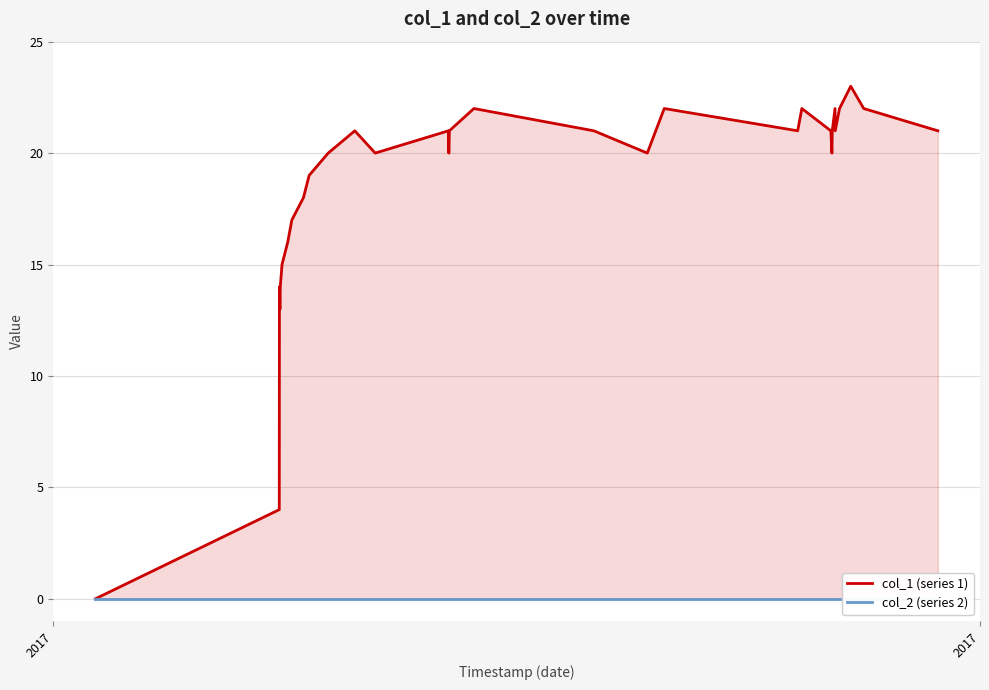

Reading left to right, transcribe all the data shown in this chart.

col_1 (series 1): 0	4	14	13	14	15	16	17	18	19	20	21	20	21	20	21	22	21	20	22	21	22	21	20	21	22	21	22	23	22	21
col_2 (series 2): 0	0	0	0	0	0	0	0	0	0	0	0	0	0	0	0	0	0	0	0	0	0	0	0	0	0	0	0	0	0	0